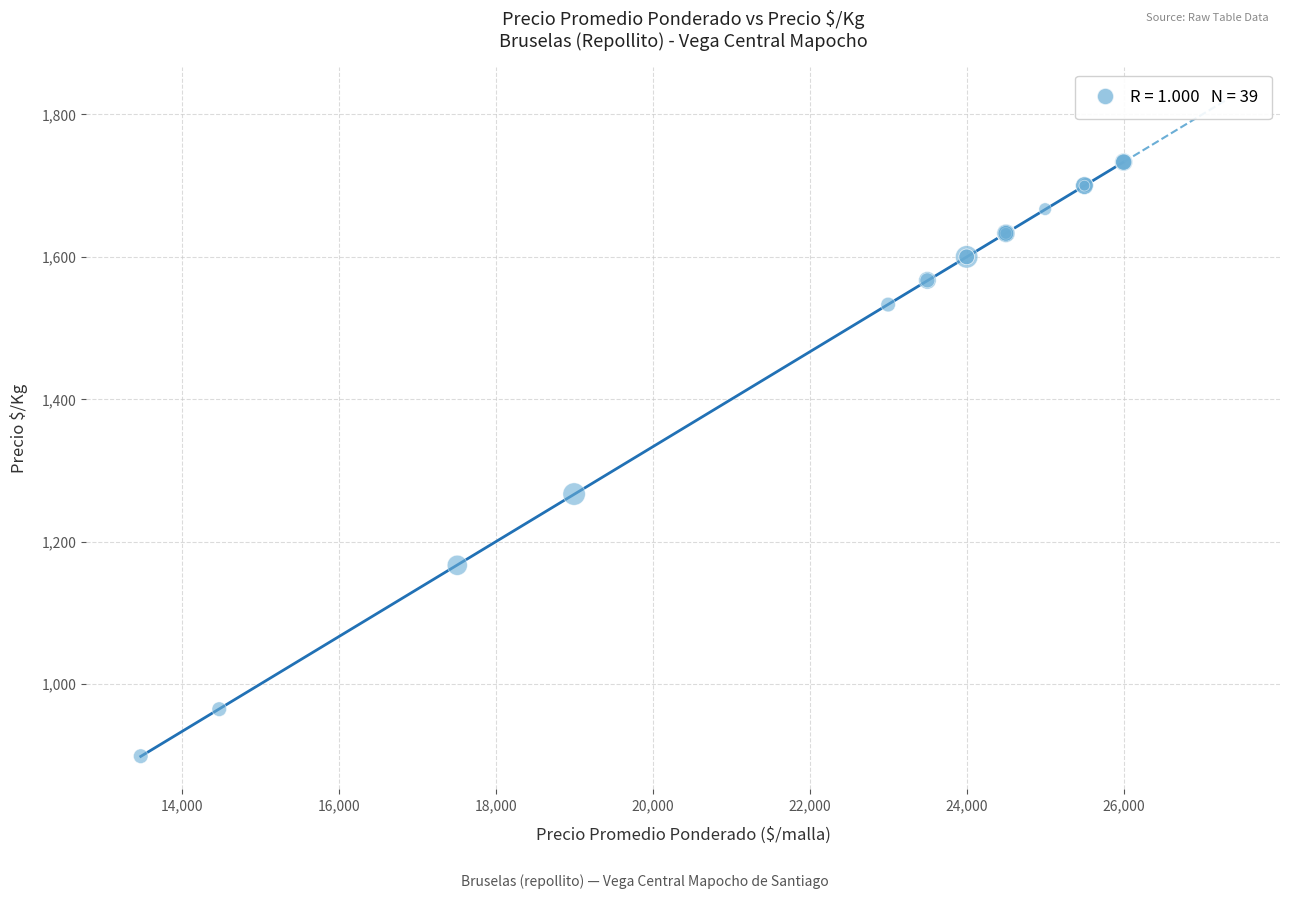

What Y value in the scatter plot is closest to 1316?

1267